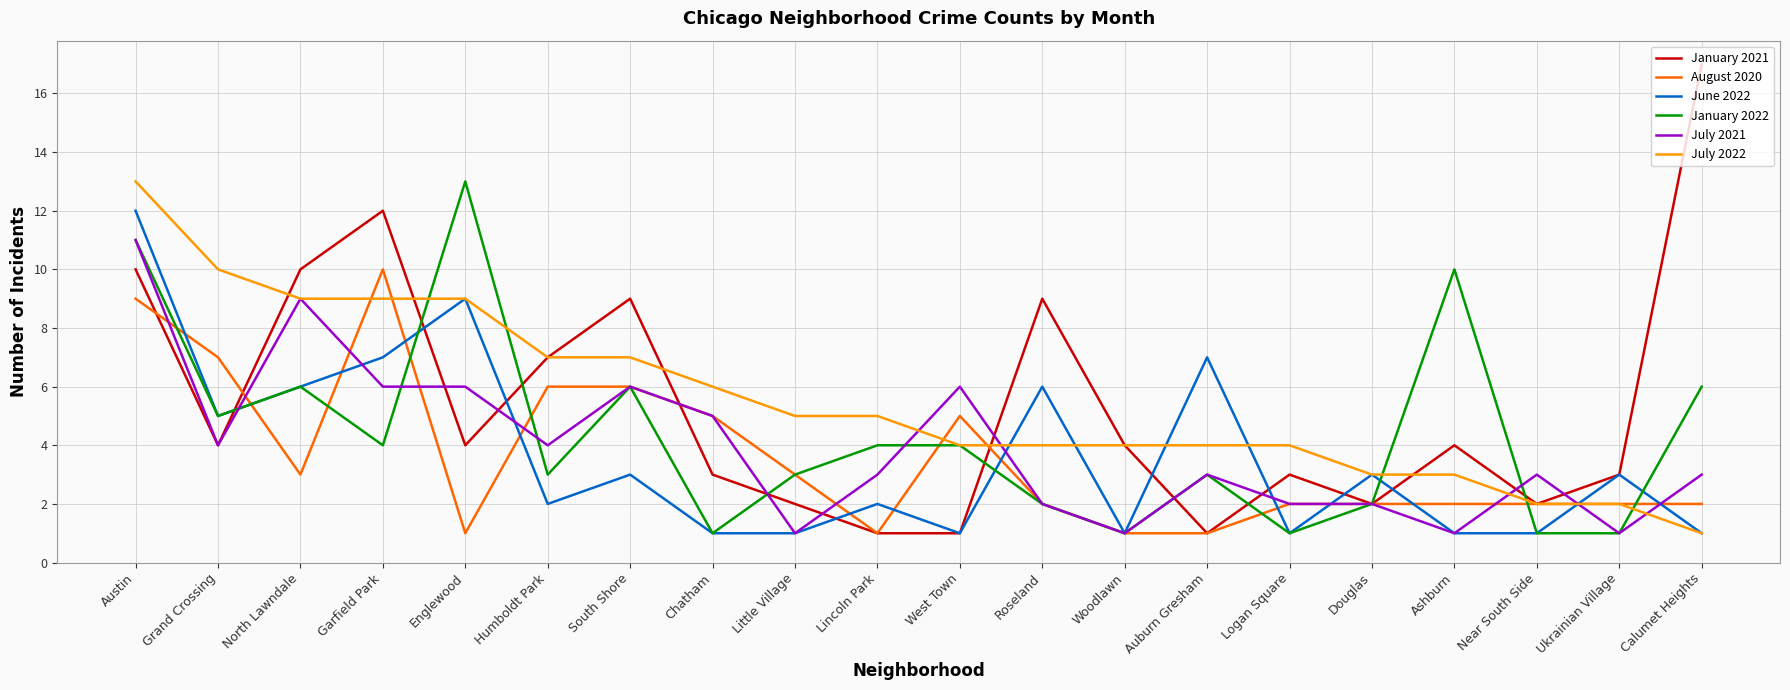

Does the chart have visible grid lines?

Yes